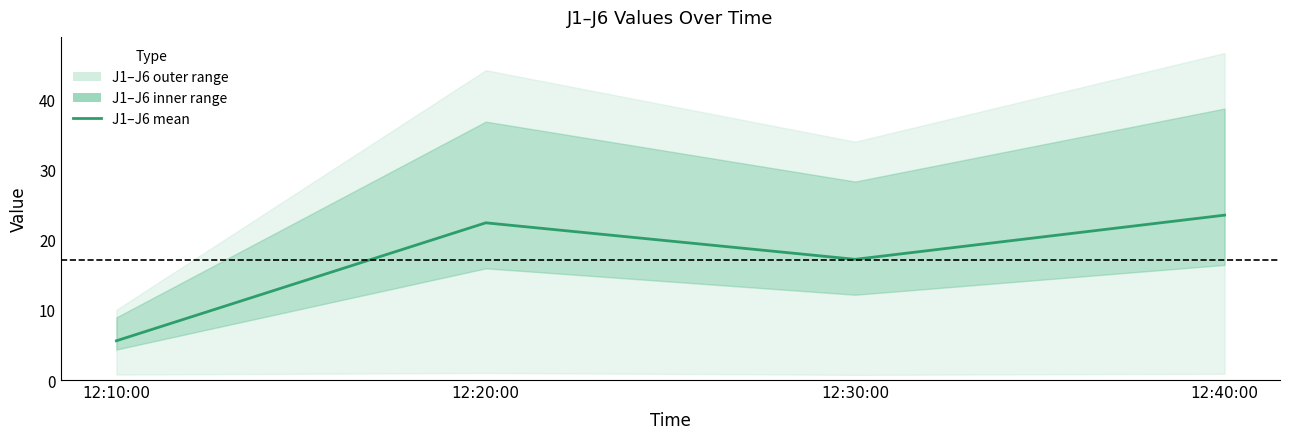

Does the chart have visible grid lines?

No